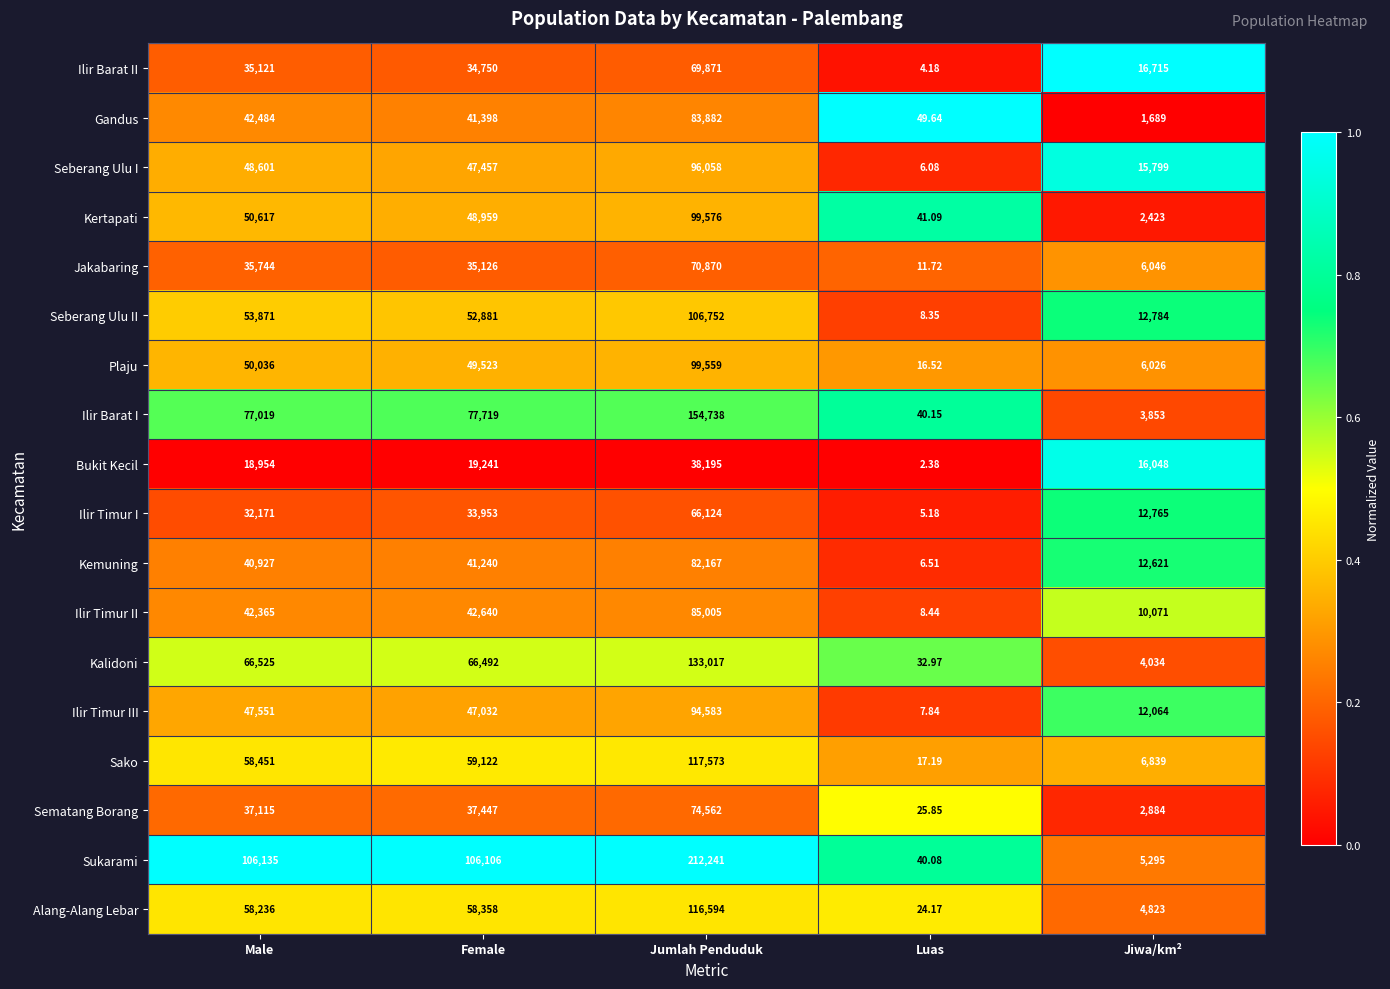

Which series has the largest range (max minus min)?

Sukarami